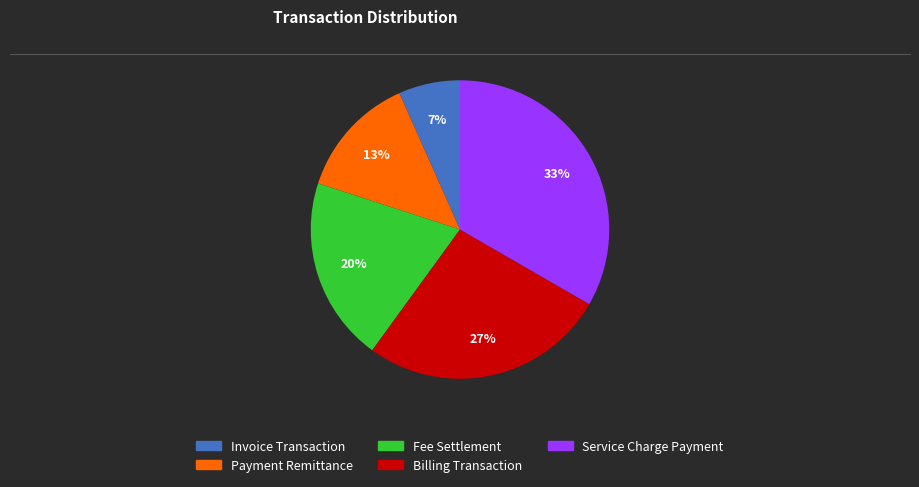

Which category has the smallest portion of the pie?

Invoice Transaction